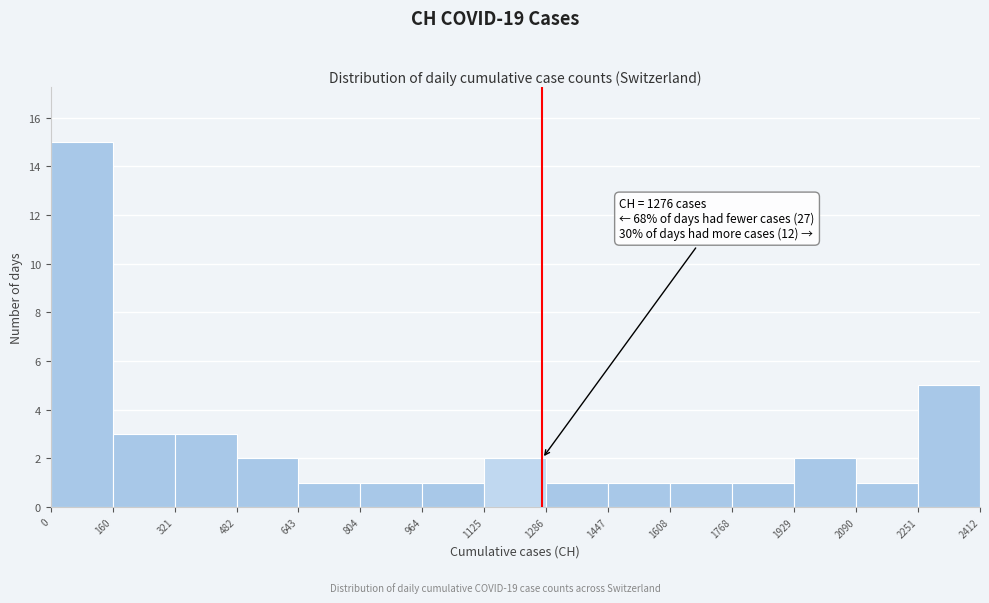

Over which range of the x-axis is the bar tallest?

0 to 160